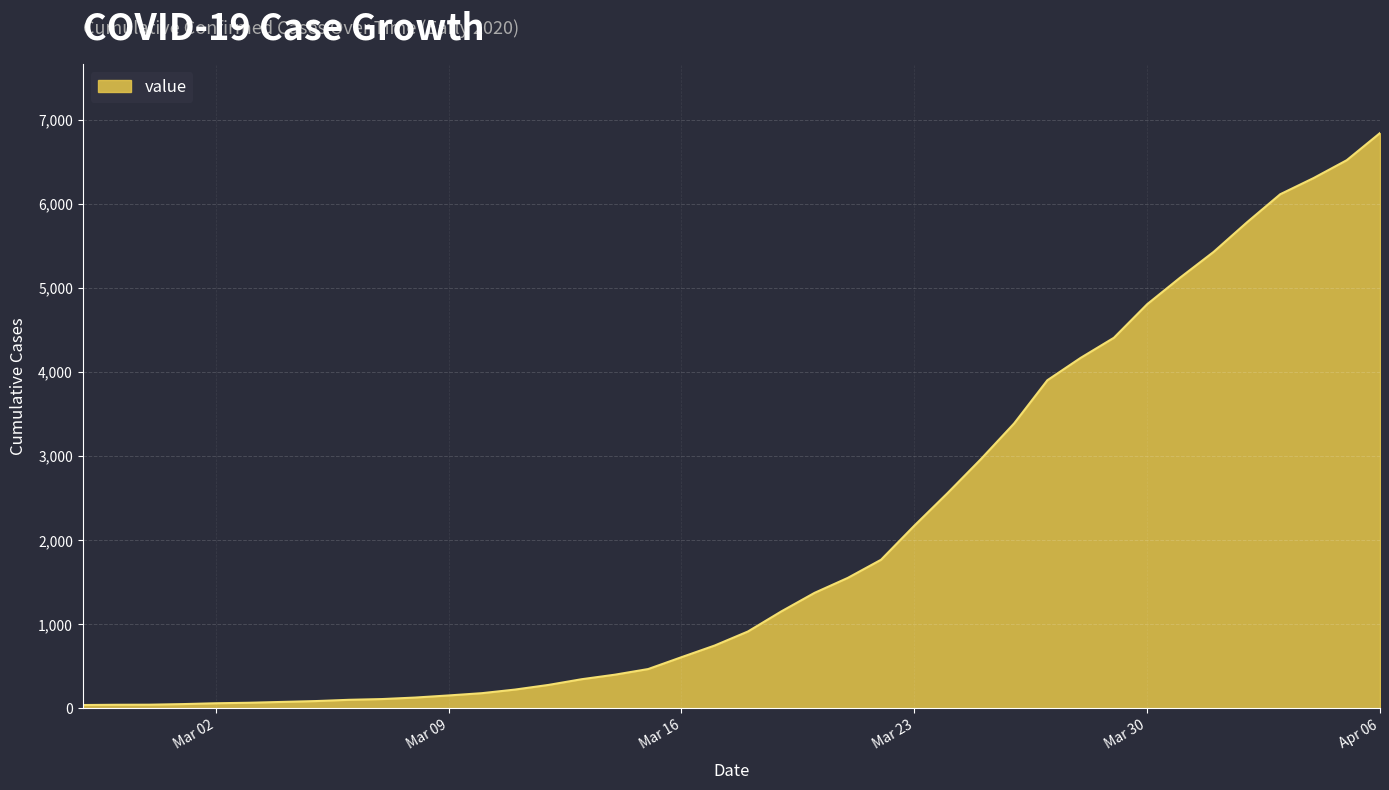

What is the difference between the maximum and minimum values?

6803